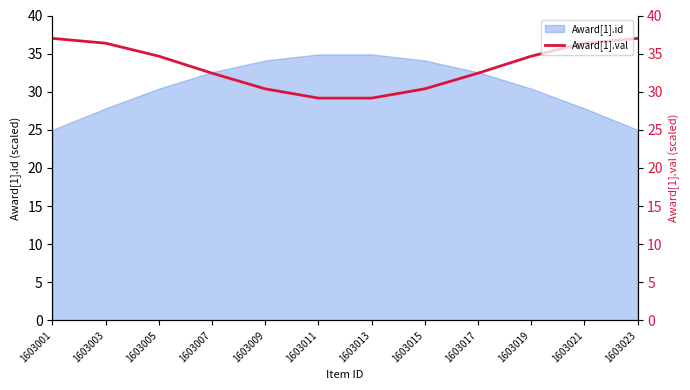

Reading left to right, list all the values displayed in this chart.

1603001=37.0	1603003=36.4	1603005=34.7	1603007=32.4	1603009=30.4	1603011=29.2	1603013=29.2	1603015=30.4	1603017=32.4	1603019=34.7	1603021=36.4	1603023=37.0